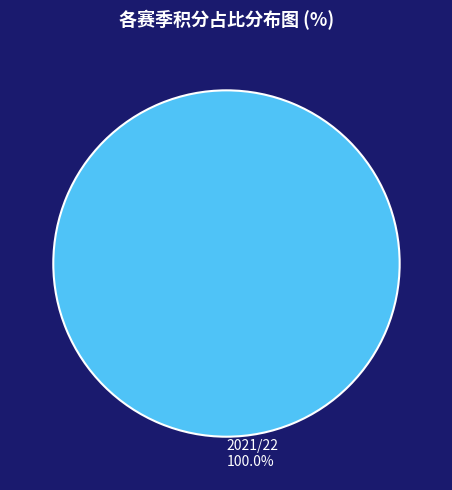

Is there any slice that represents more than half of the pie?

Yes